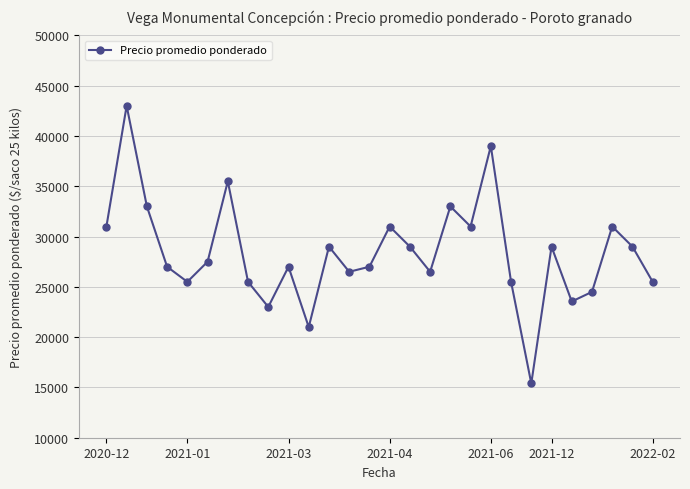

What is the value of the 17th point from the left?

26500